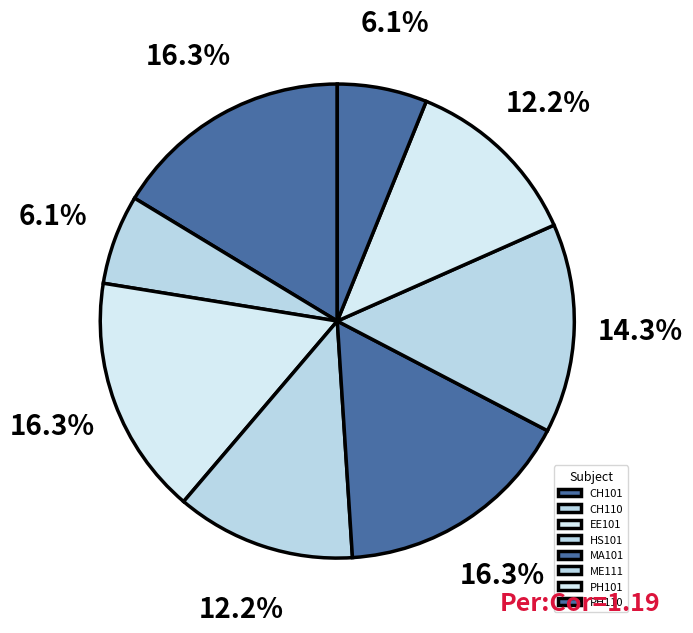

What portion of the pie excludes CH101?

83.7%